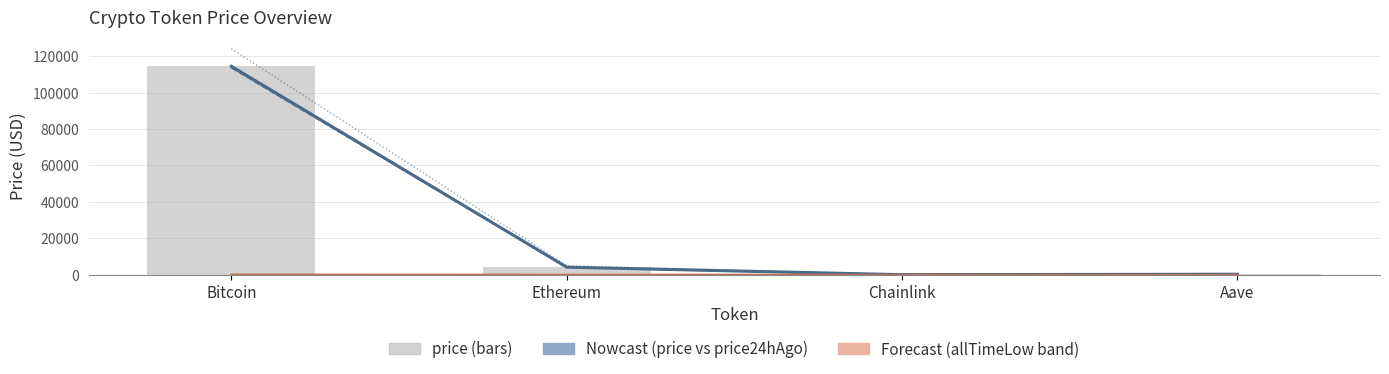

What is the approximate value of allTimeHigh at Bitcoin?

124128.0